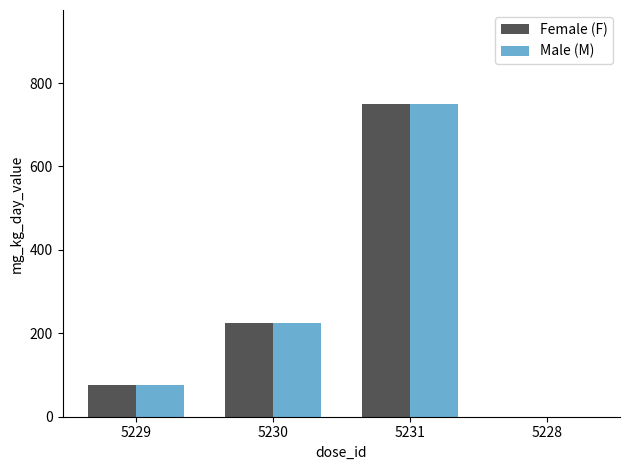

What is the highest value of the Male (M) series?

750